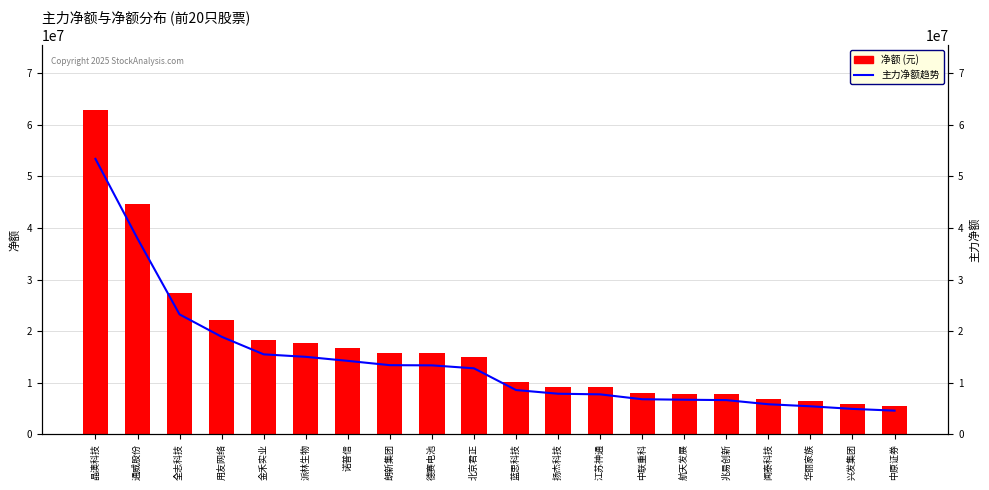

What is the label of the 17th bar from the right?

用友网络